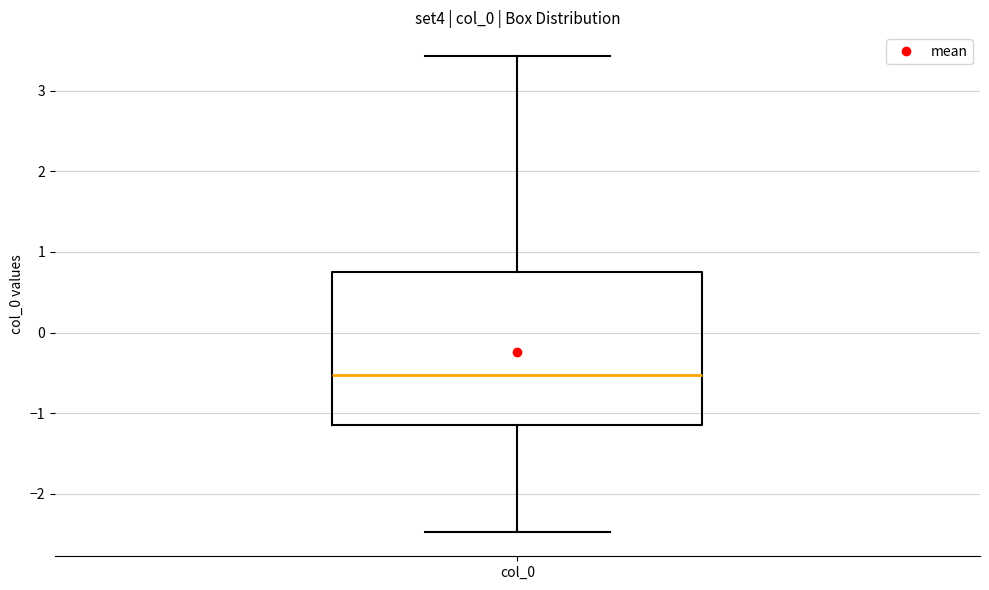

Where is the lower edge of the box for col_0 on the y-axis? The values are not printed on the chart, so give them approximately, as read against the axis.

-1.1